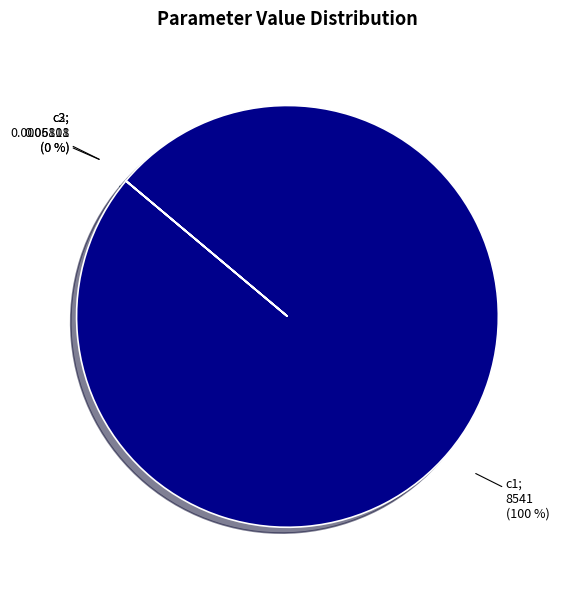

Which category has the smallest portion of the pie?

c2